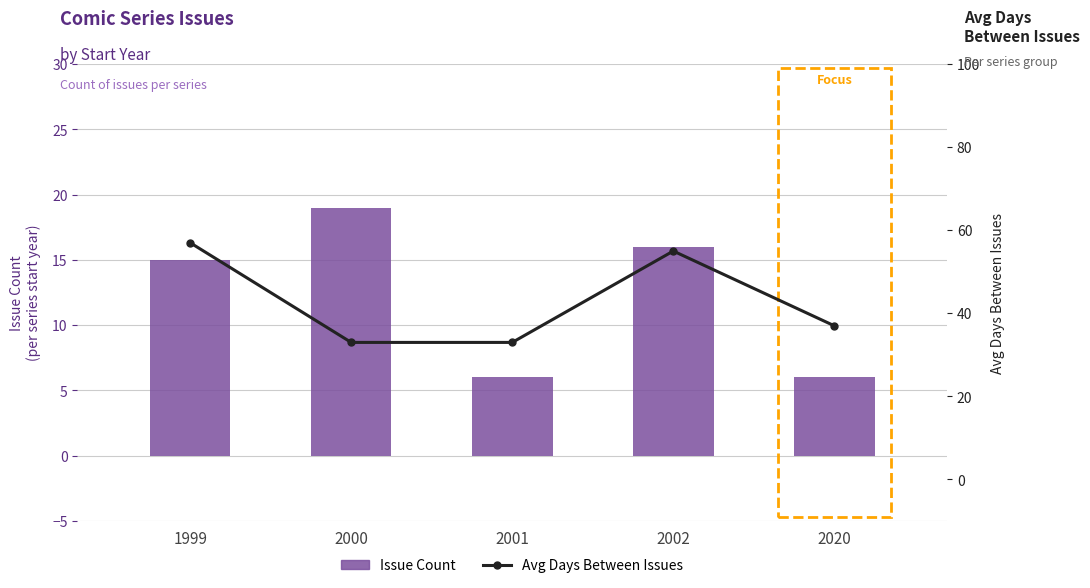

List the series in order of their overall mean, highest first.

Avg Days Between Issues, Issue Count